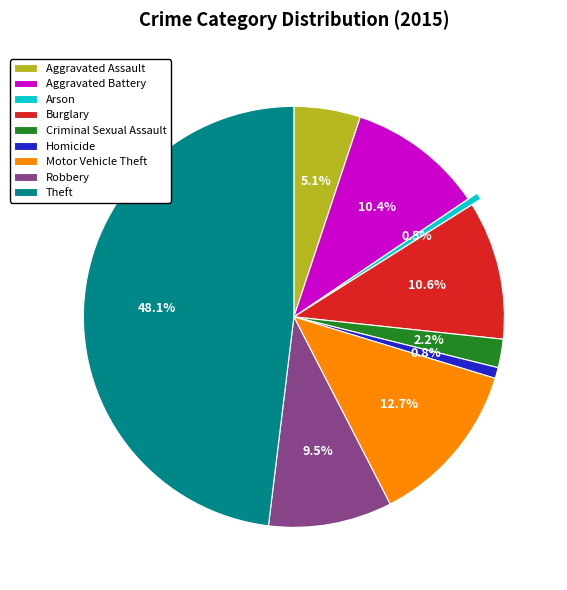

How many segments does this pie chart have?

9